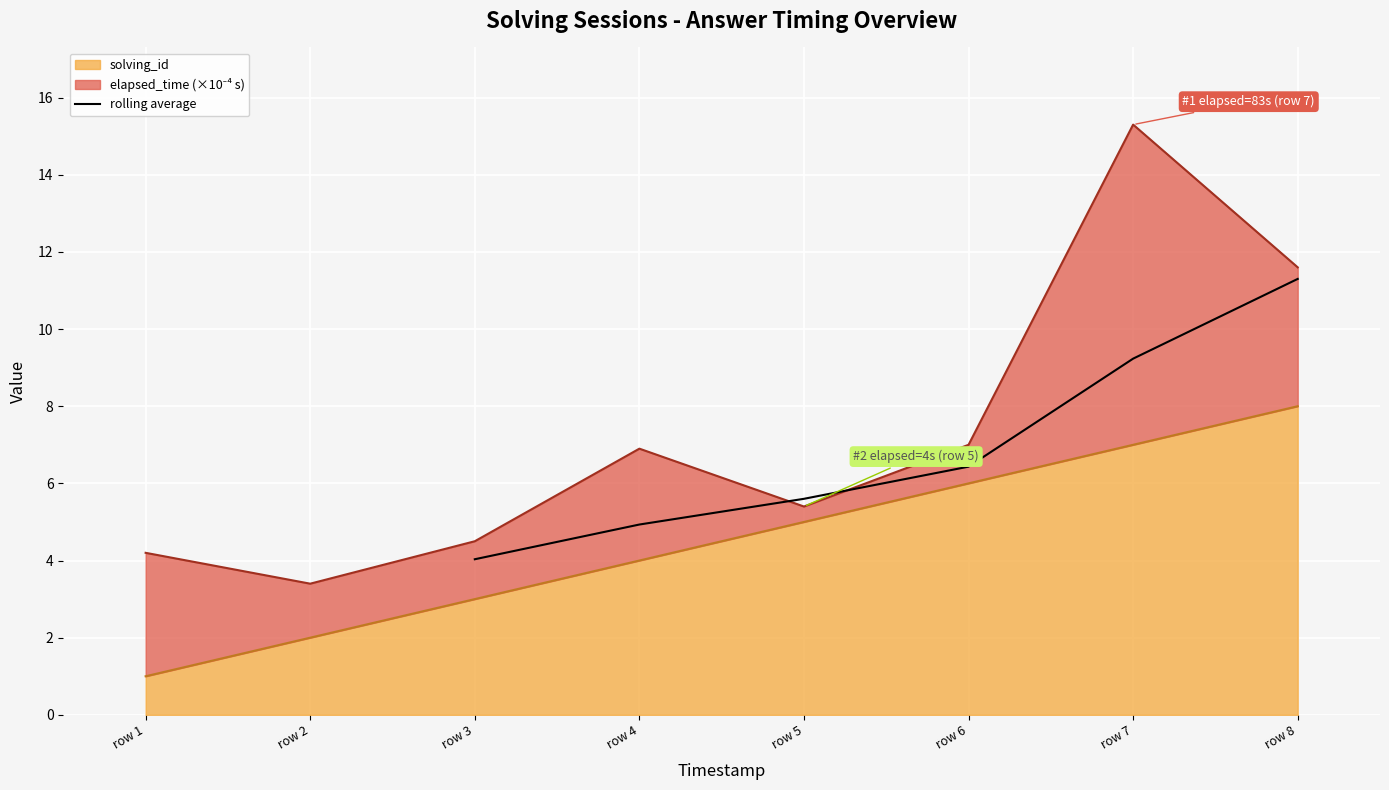

Is it true that rolling average equals 11.3 at row 8?

True